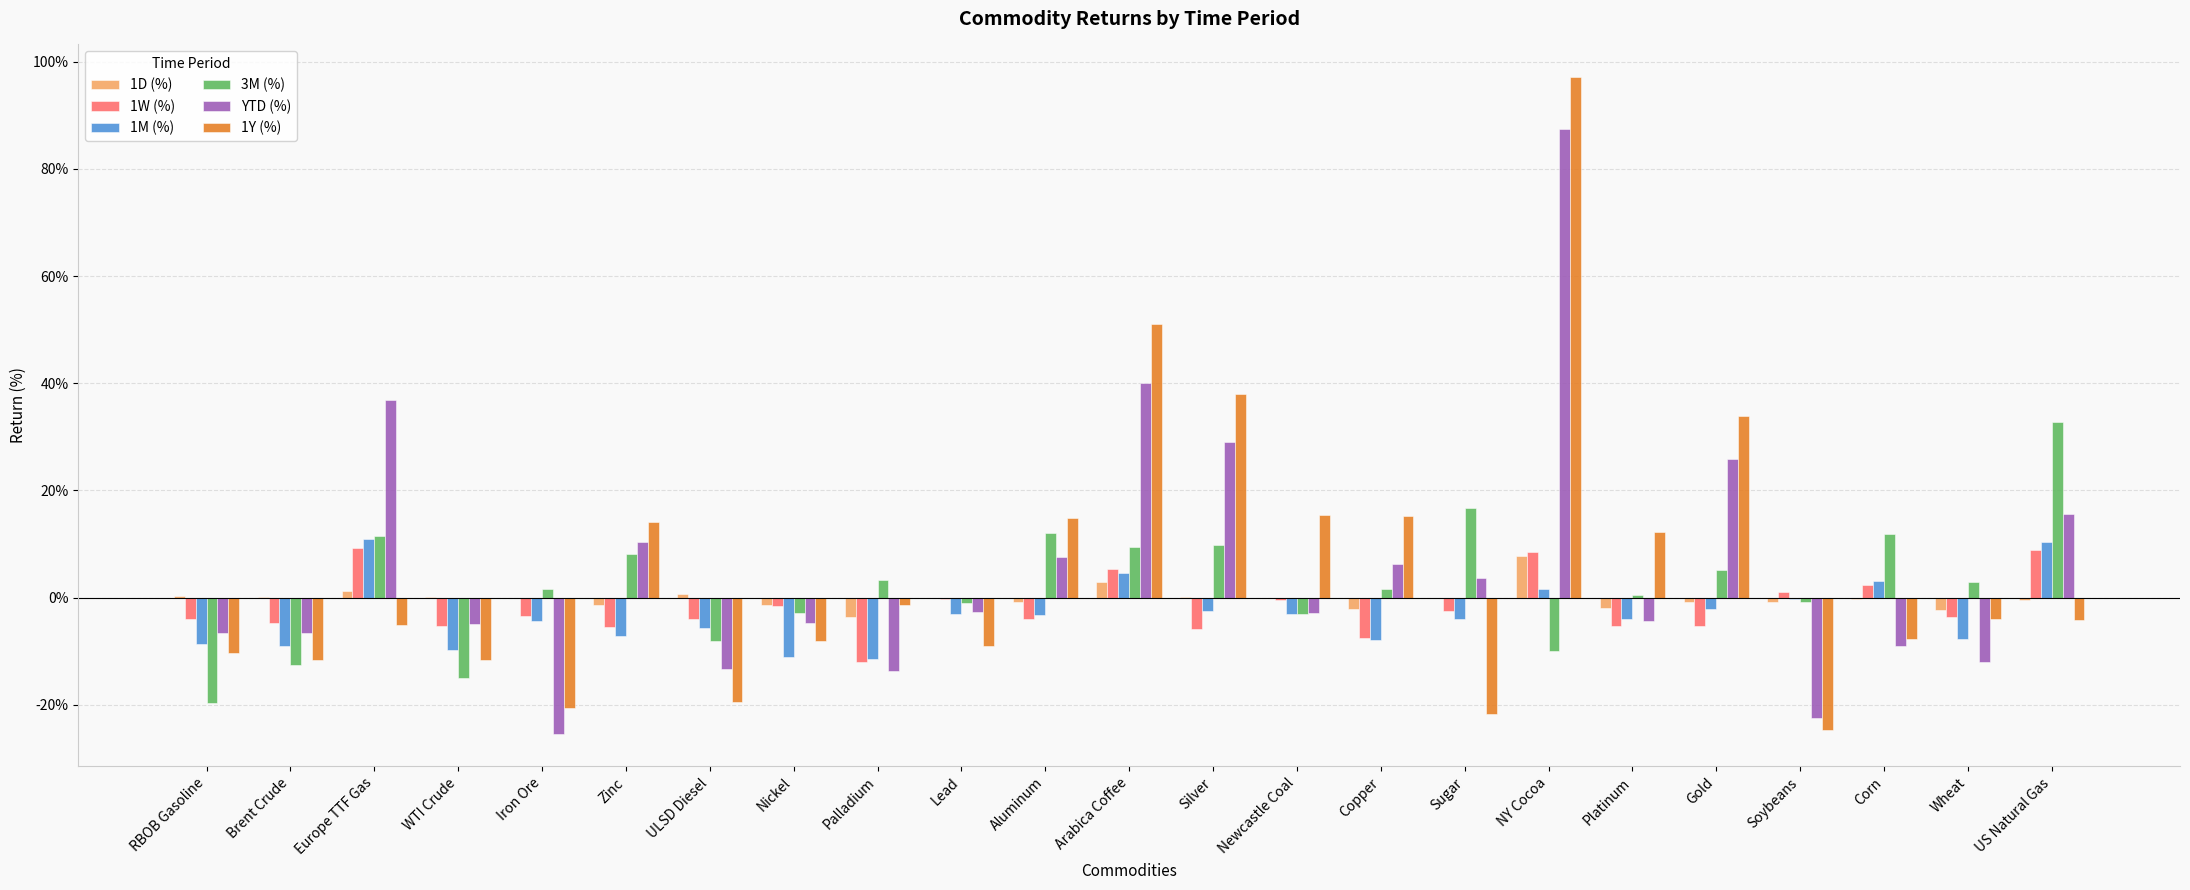

How many categories are shown in the chart?

23